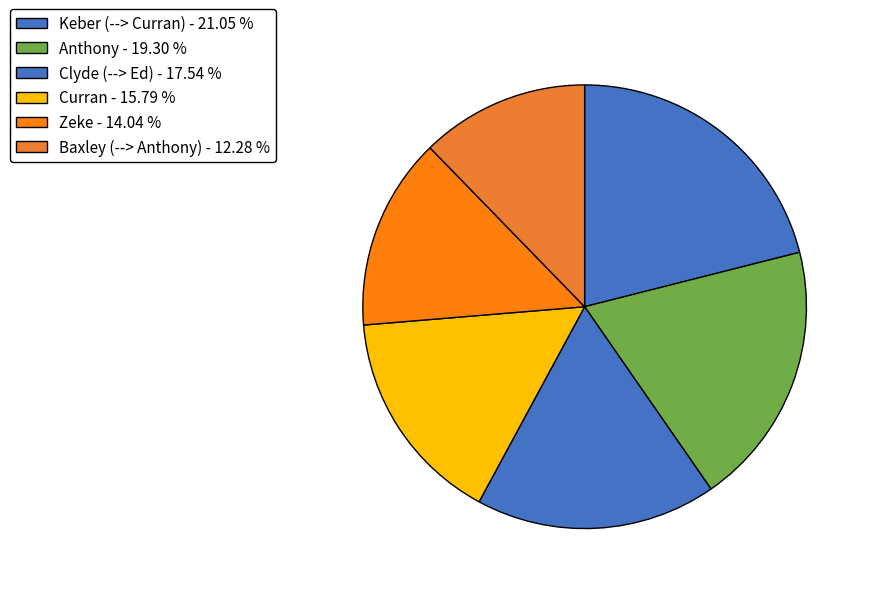

How many slices are in this pie chart?

6